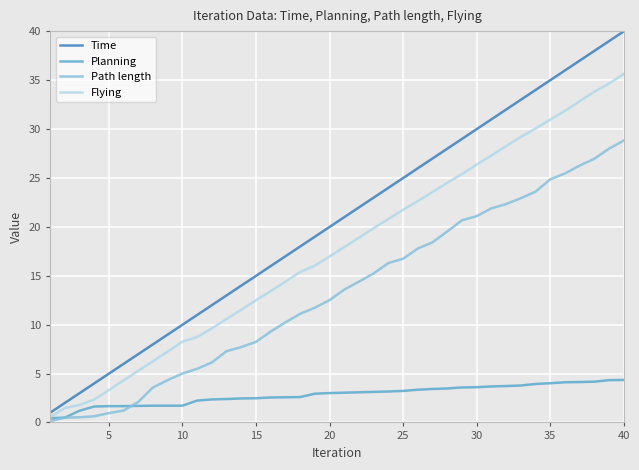

Rank the series by their average value, from lowest to highest.

Planning, Path length, Flying, Time